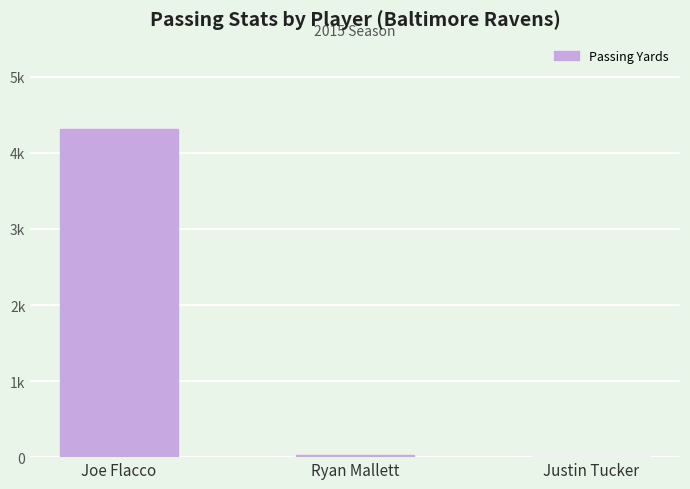

What is the difference between the maximum and second lowest values?

4291